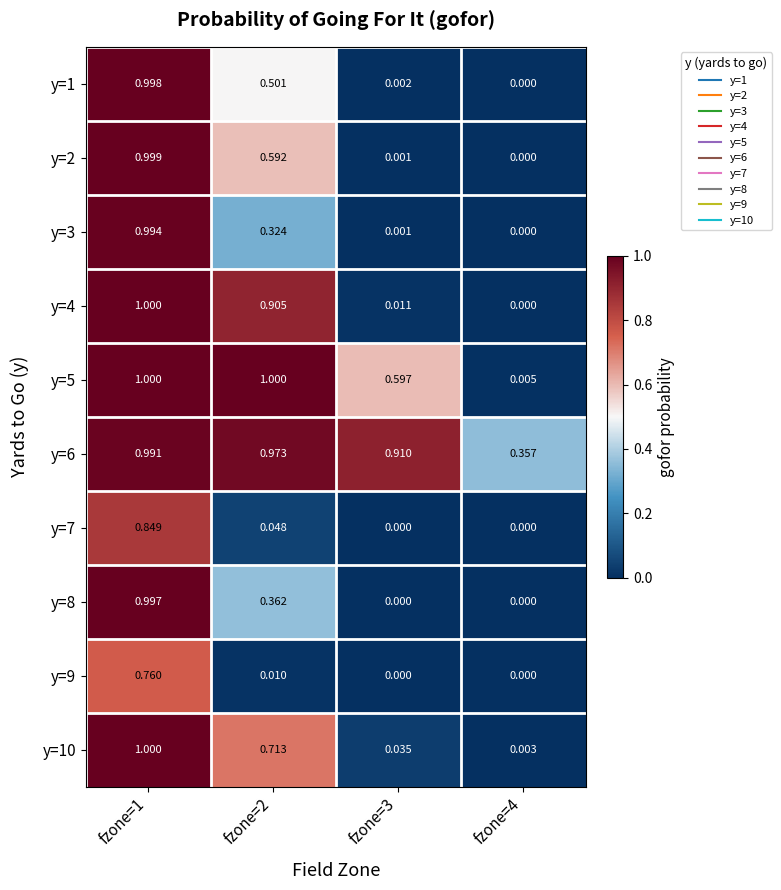

Count the number of categories in the chart.

4